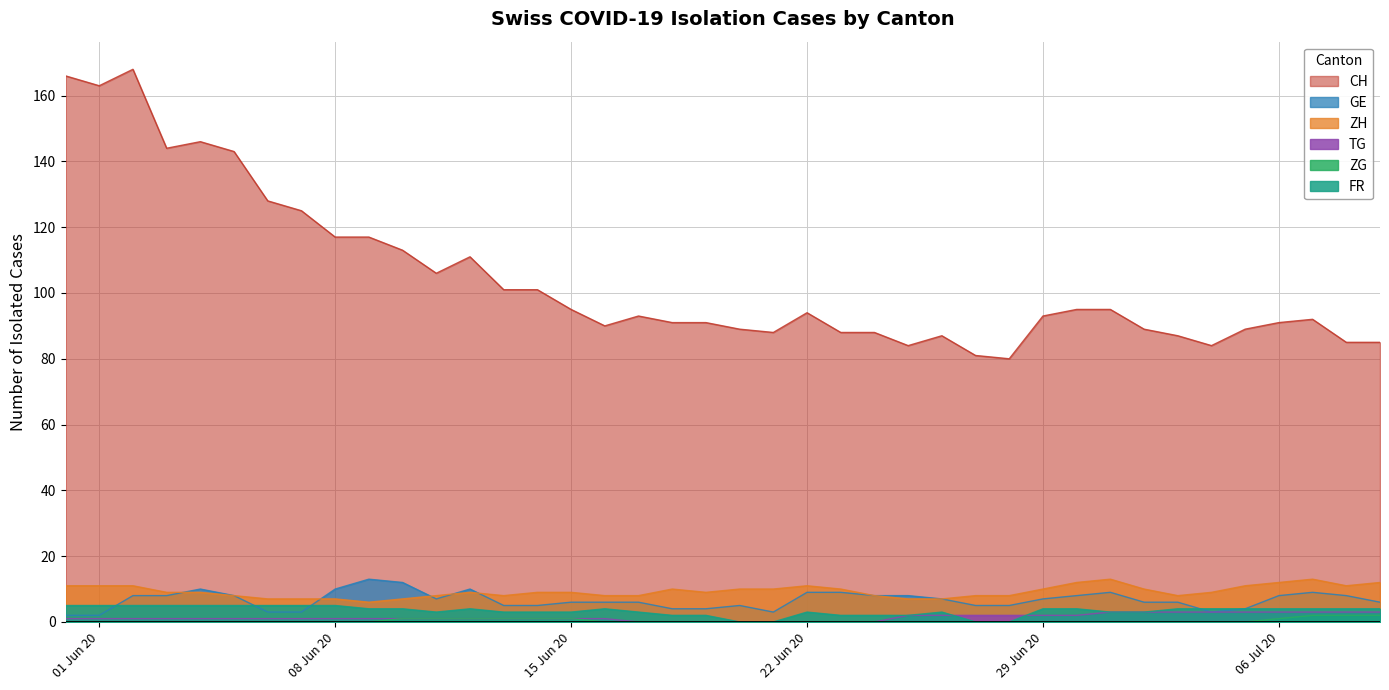

Which label corresponds to the smallest value in the chart?

2020-06-17